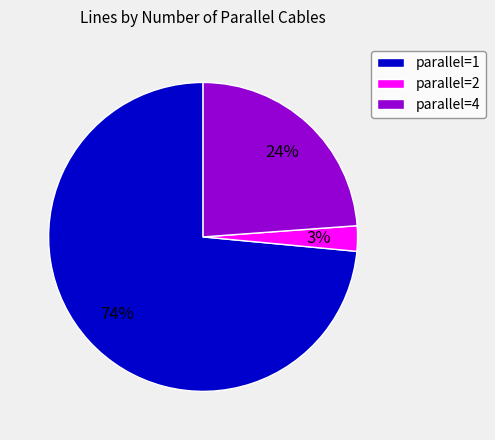

What percentage is the parallel=2 slice, to the nearest percent?

3%